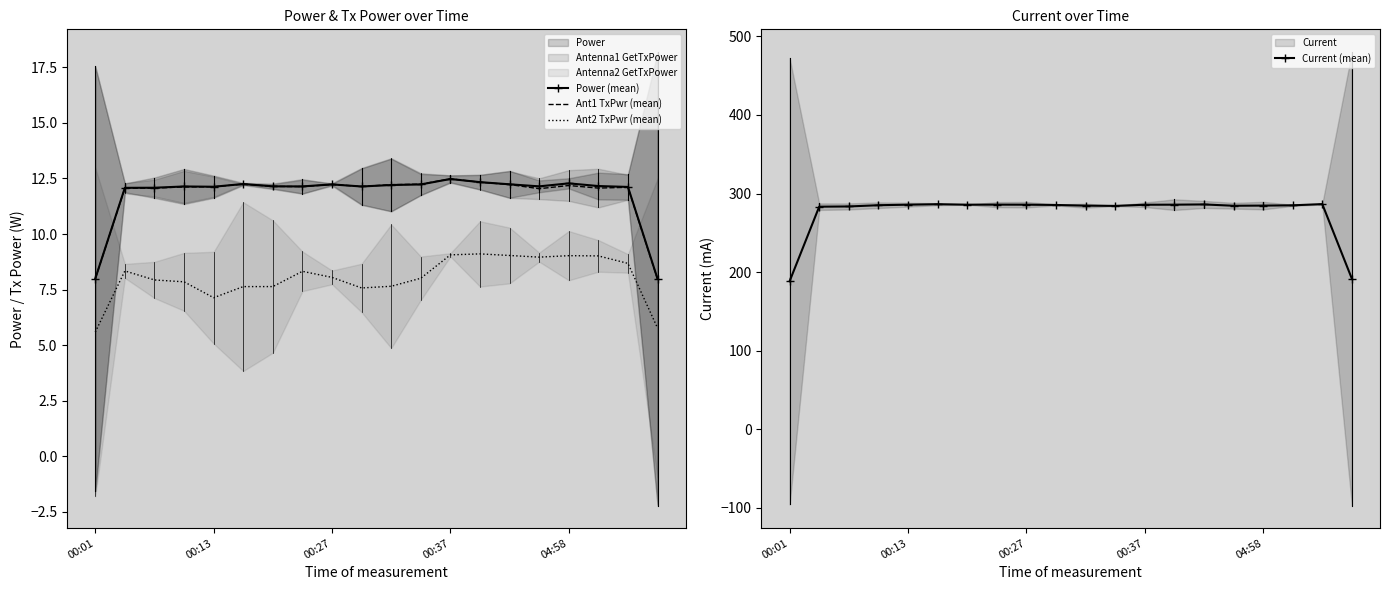

Reading left to right, extract all data points from this chart.

Power (mean): 8.0	12.1	12.1	12.1	12.1	12.3	12.1	12.1	12.2	12.1	12.2	12.2	12.5	12.3	12.2	12.1	12.3	12.2	12.1	8.0
Ant1 TxPwr (mean): 8.0	12.1	12.1	12.1	12.1	12.2	12.1	12.1	12.2	12.1	12.2	12.2	12.5	12.3	12.2	12.0	12.2	12.1	12.1	8.0
Ant2 TxPwr (mean): 5.6	8.3	7.9	7.8	7.1	7.6	7.6	8.3	8.0	7.6	7.6	8.0	9.1	9.1	9.0	9.0	9.0	9.0	8.7	5.8
Current (mean): 188.3	283.2	283.5	285.1	285.8	286.4	285.8	285.8	285.8	285.4	284.5	284.2	285.7	285.8	286.1	284.4	284.6	285.0	286.5	191.5